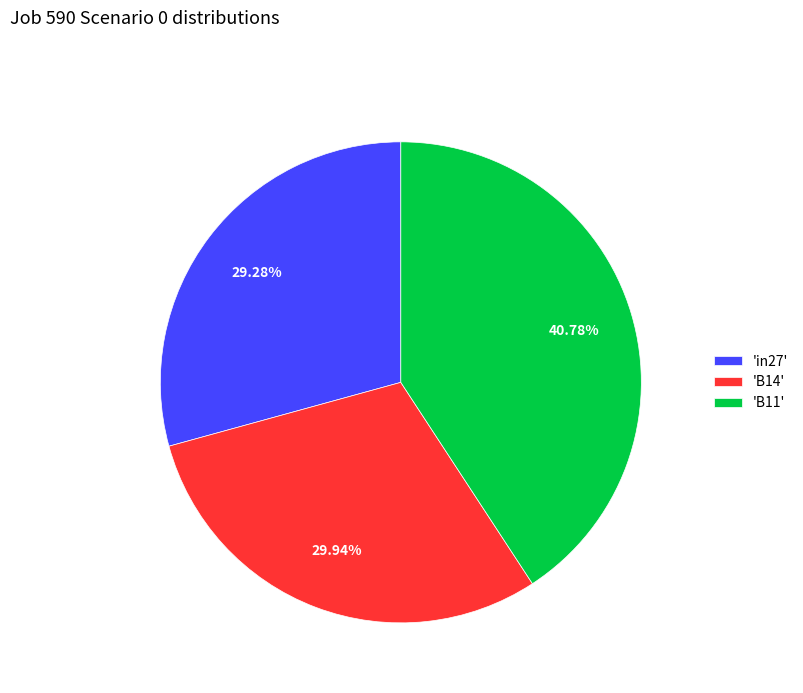

Does 'B11' account for over 50% of the chart?

No